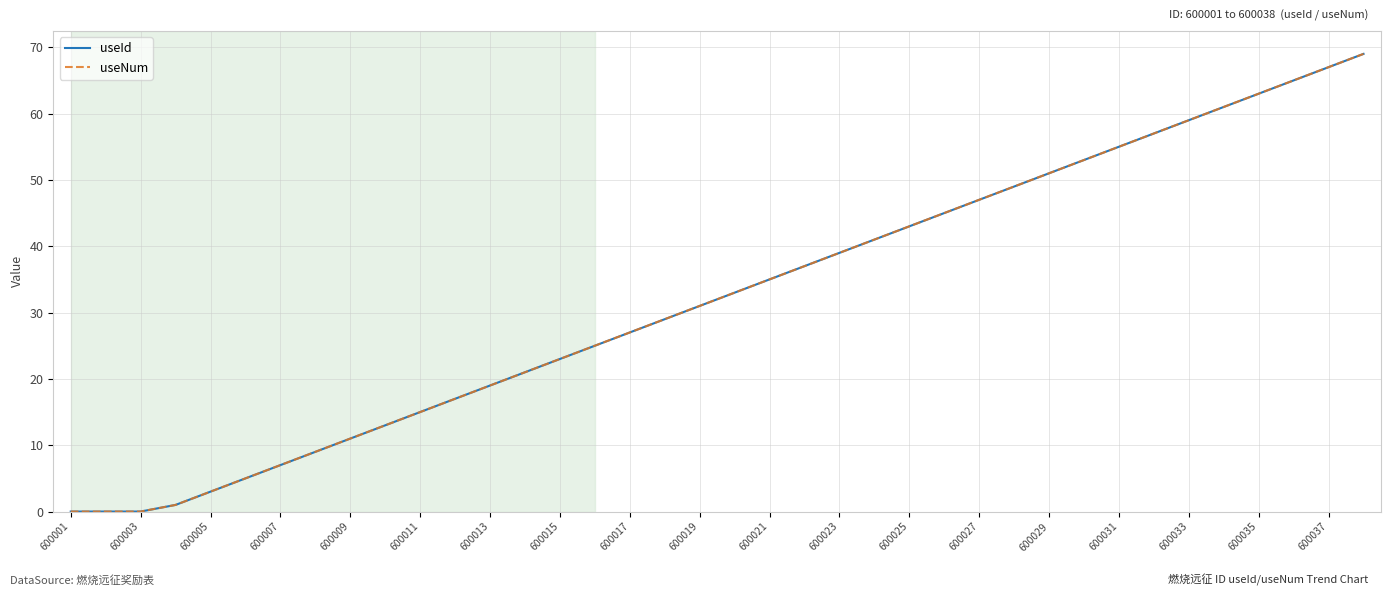

Does the chart display data point markers on the line(s)?

No